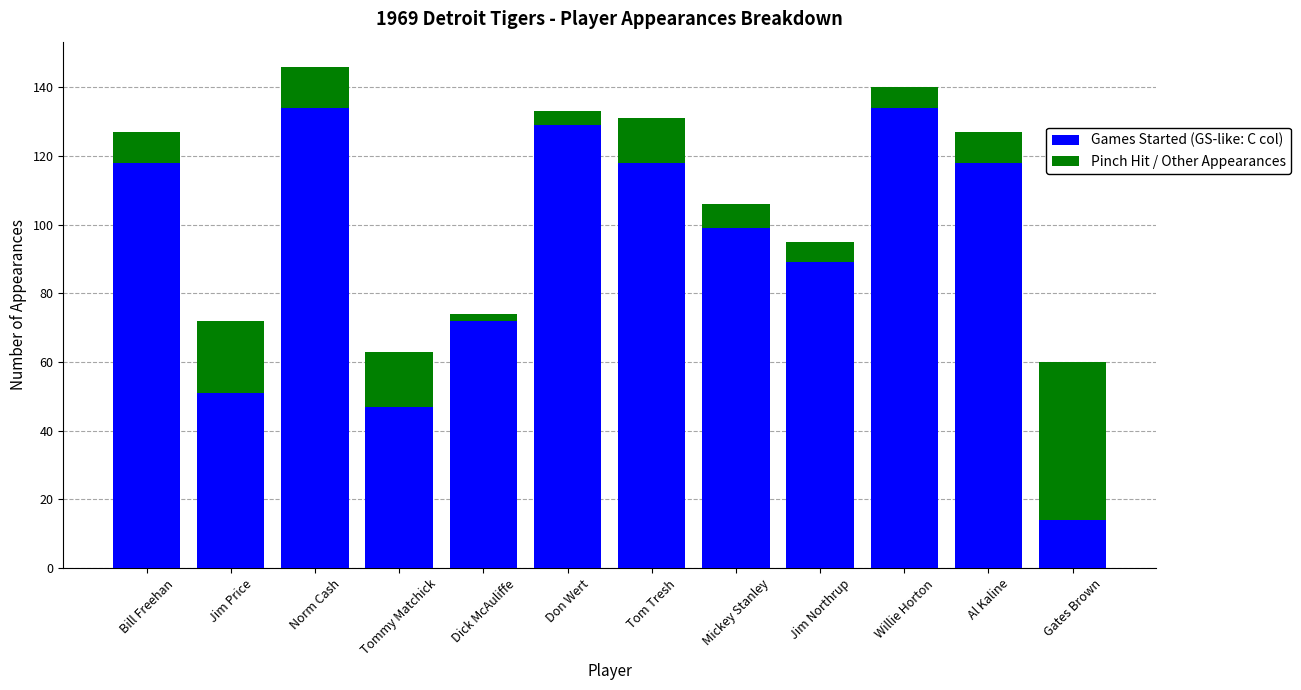

Where is Games Started (GS-like: C col) nearest to the value 74?

Dick McAuliffe